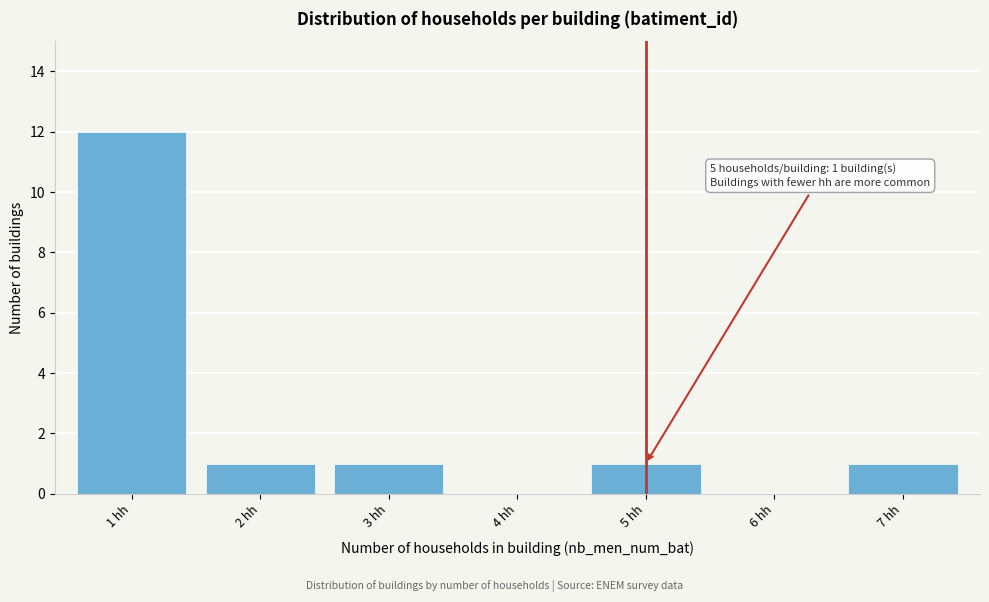

Which range on the x-axis has the tallest bar?

0.5 to 1.5